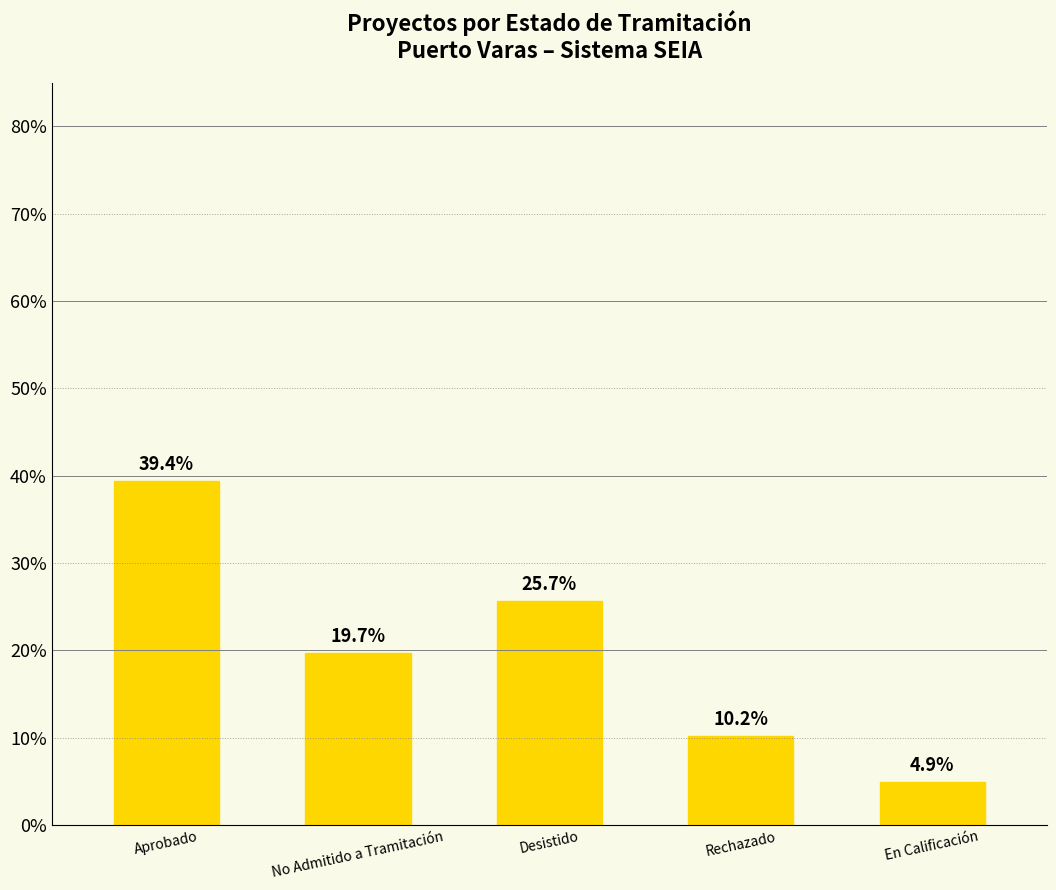

What is the average value?

20.0